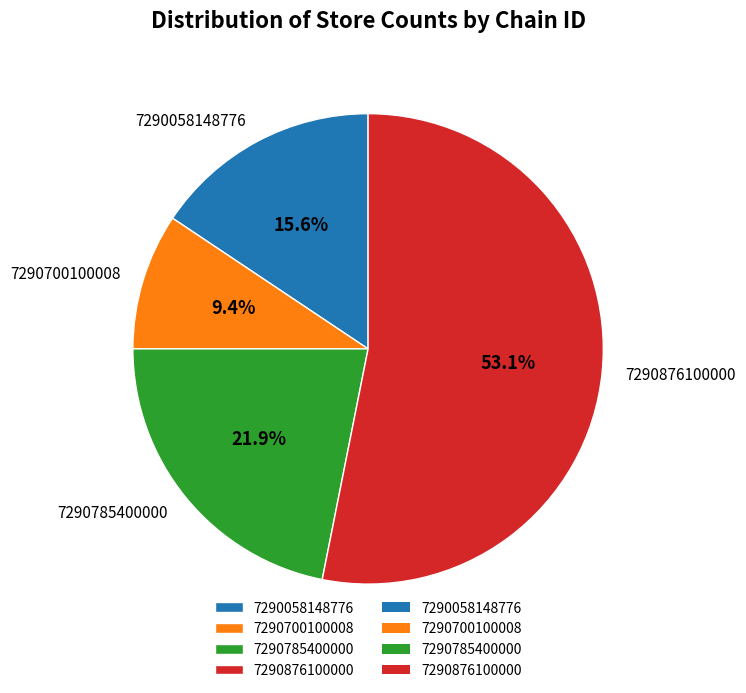

How many slices are in this pie chart?

4